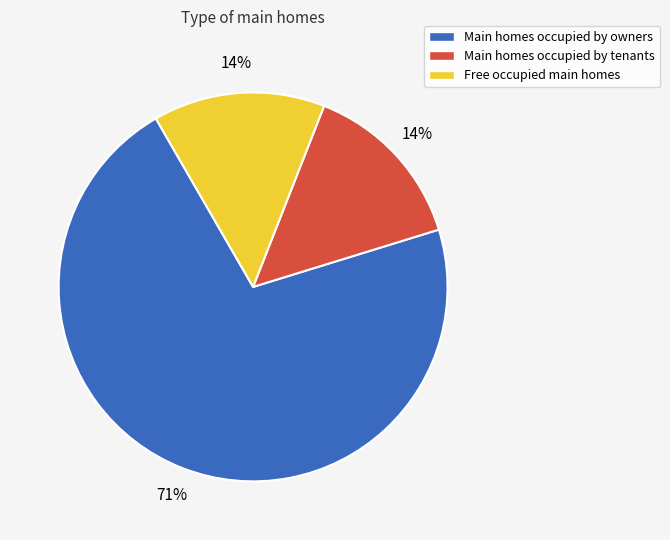

Approximately how many times larger is the value at Main homes occupied by tenants compared to Free occupied main homes?

1.0